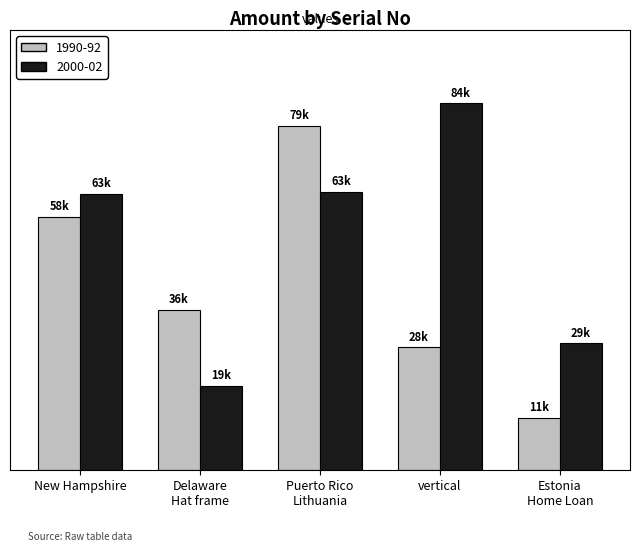

What is the label of the 4th bar from the left?

vertical